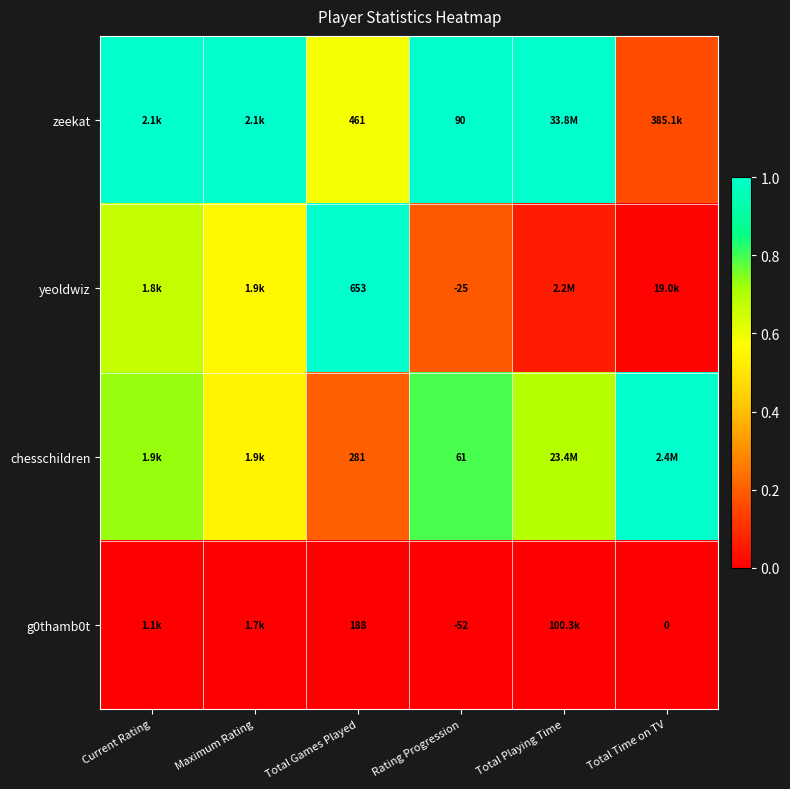

Is the value of zeekat at Total Games Played greater than the value of chesschildren at Rating Progression?

Yes